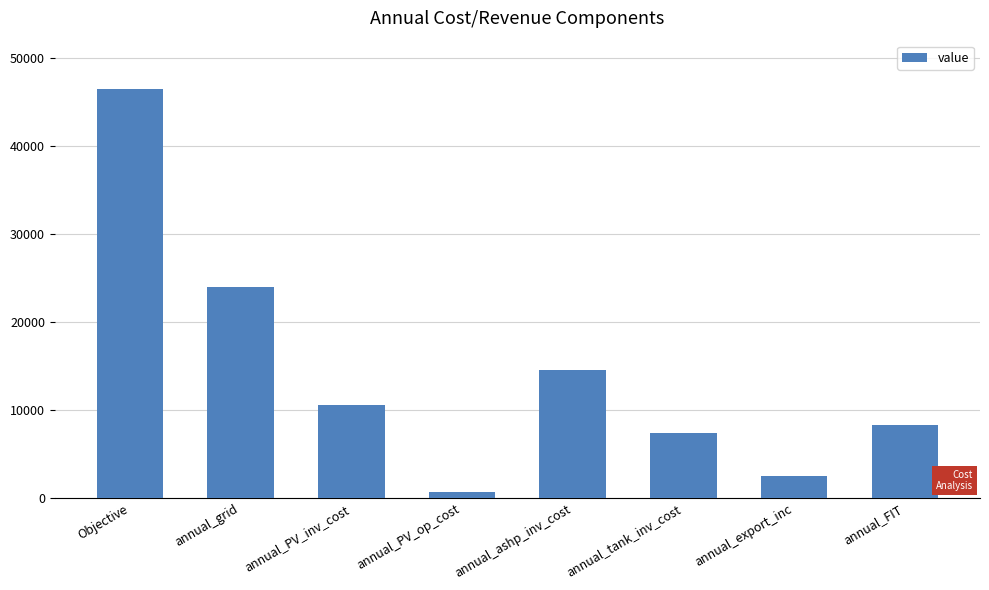

What is the sum of the values at annual_grid and annual_export_inc?

26430.0